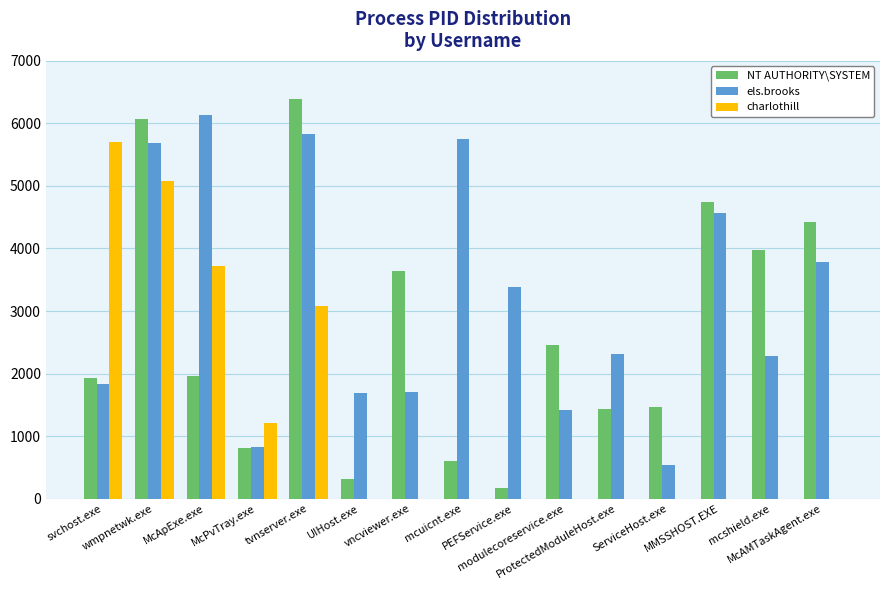

Count the charlothill values in the range 0 to 3076.

12